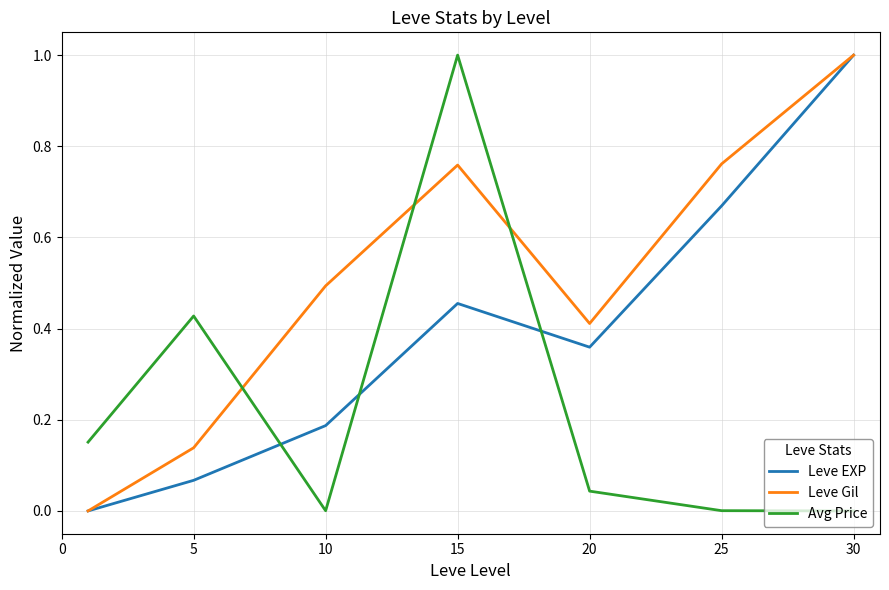

Rank the series by their average value, from lowest to highest.

Avg Price, Leve EXP, Leve Gil